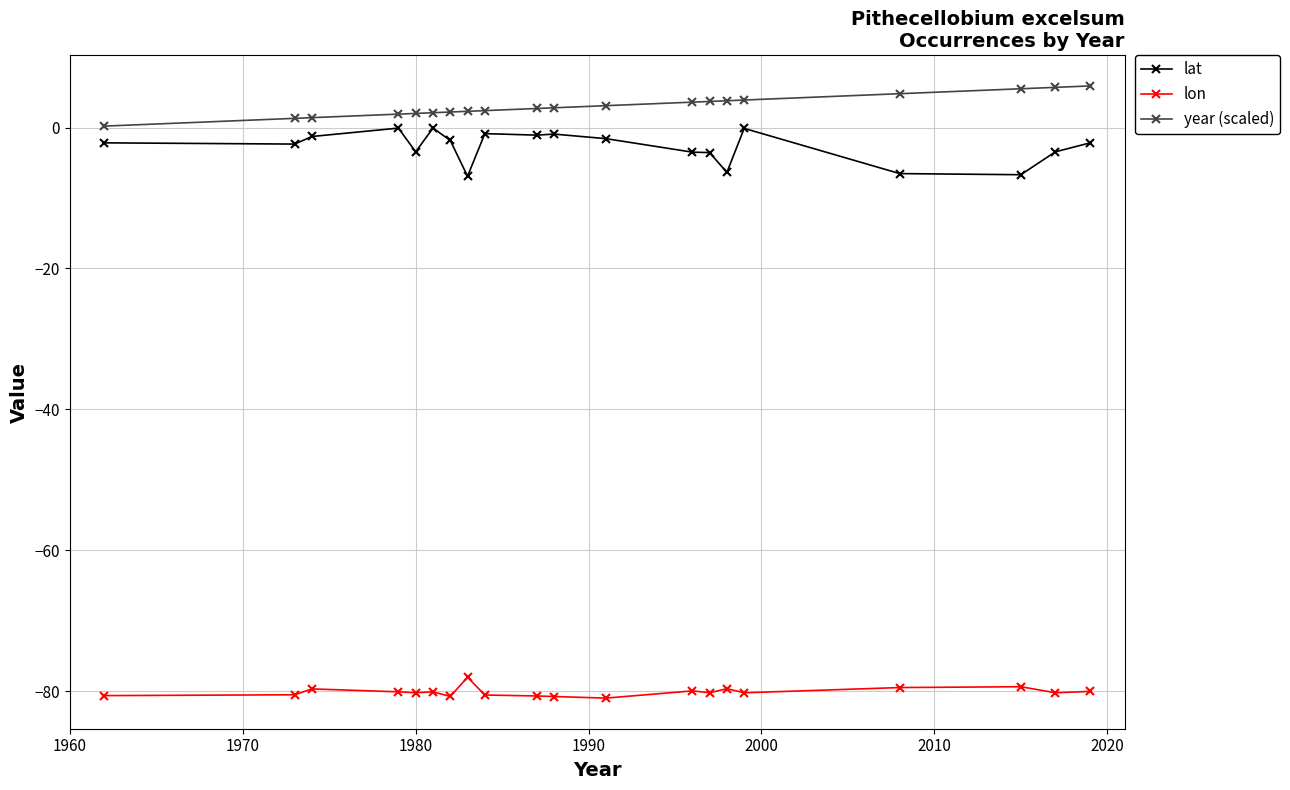

Which series has the largest total across all categories?

year (scaled)